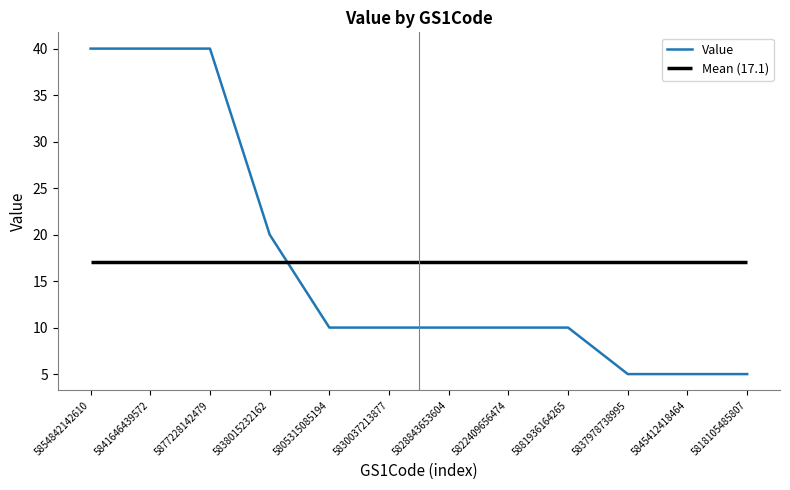

At which label is the value closest to 22?

5838015232162